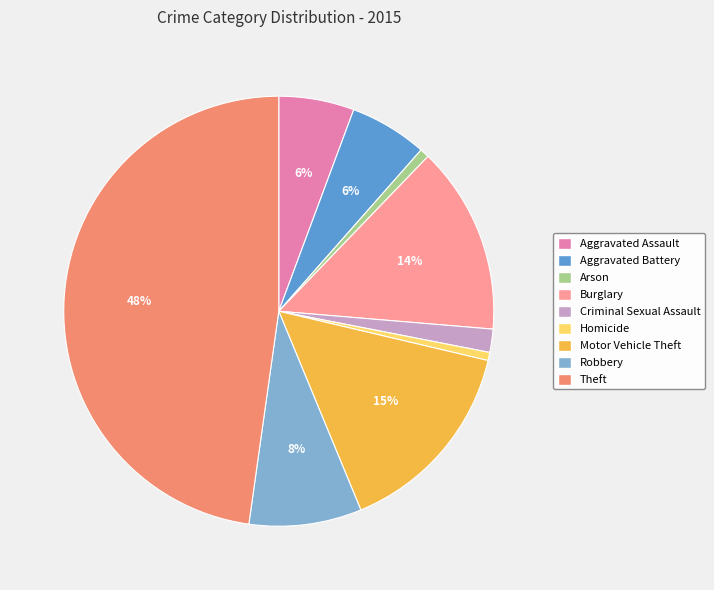

Which has a higher value, Aggravated Assault or Motor Vehicle Theft?

Motor Vehicle Theft